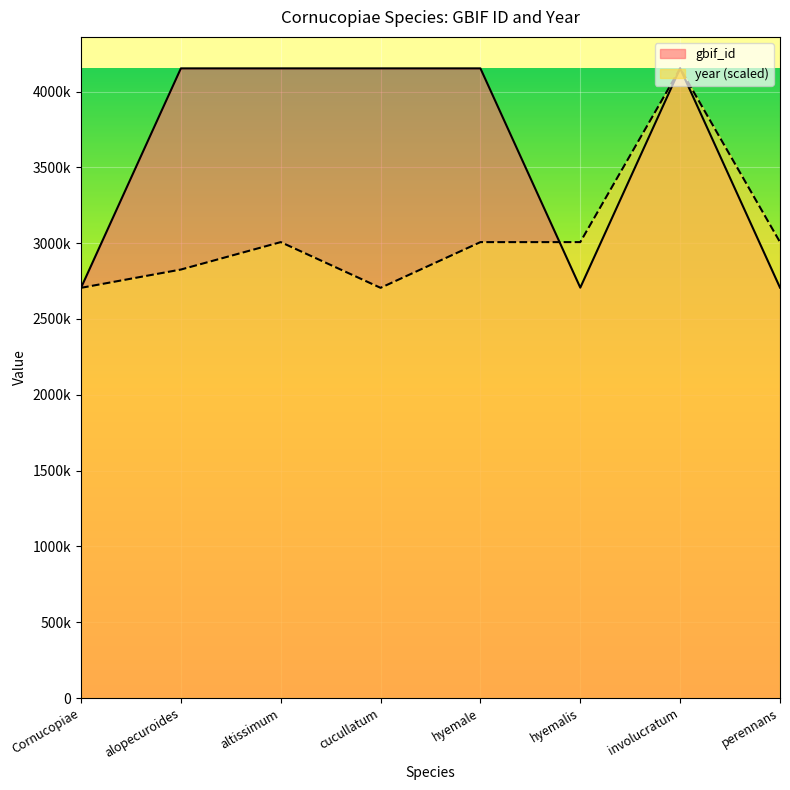

What is the sum of all gbif_id values?

28881366.0